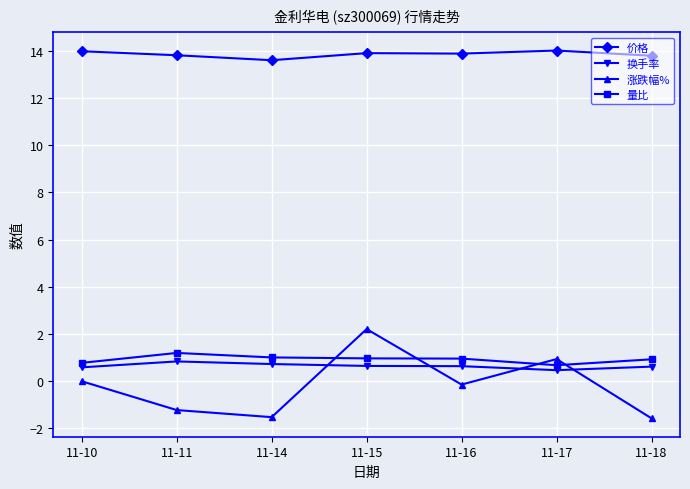

What is the spread (max minus min) of values at 11-18?

15.4